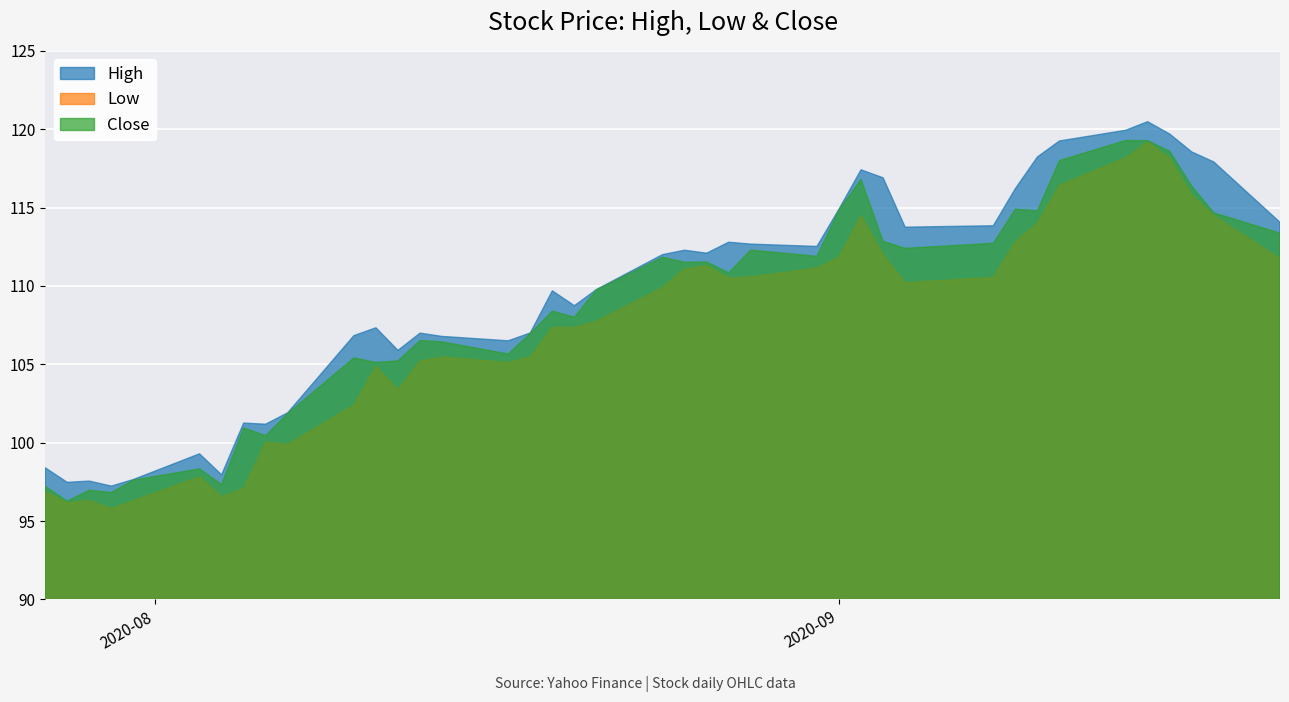

What is the value of the Close point at the 25th from the left?

112.3